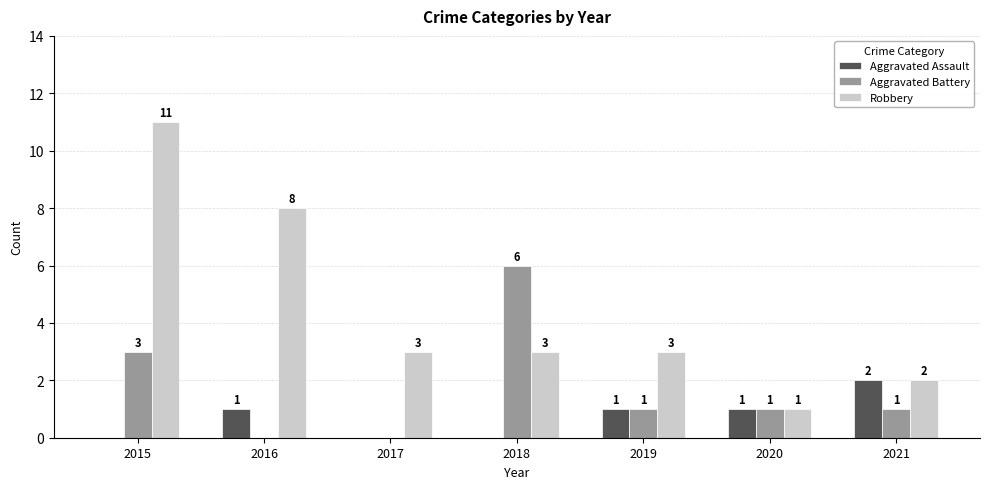

Are the bars horizontal?

No